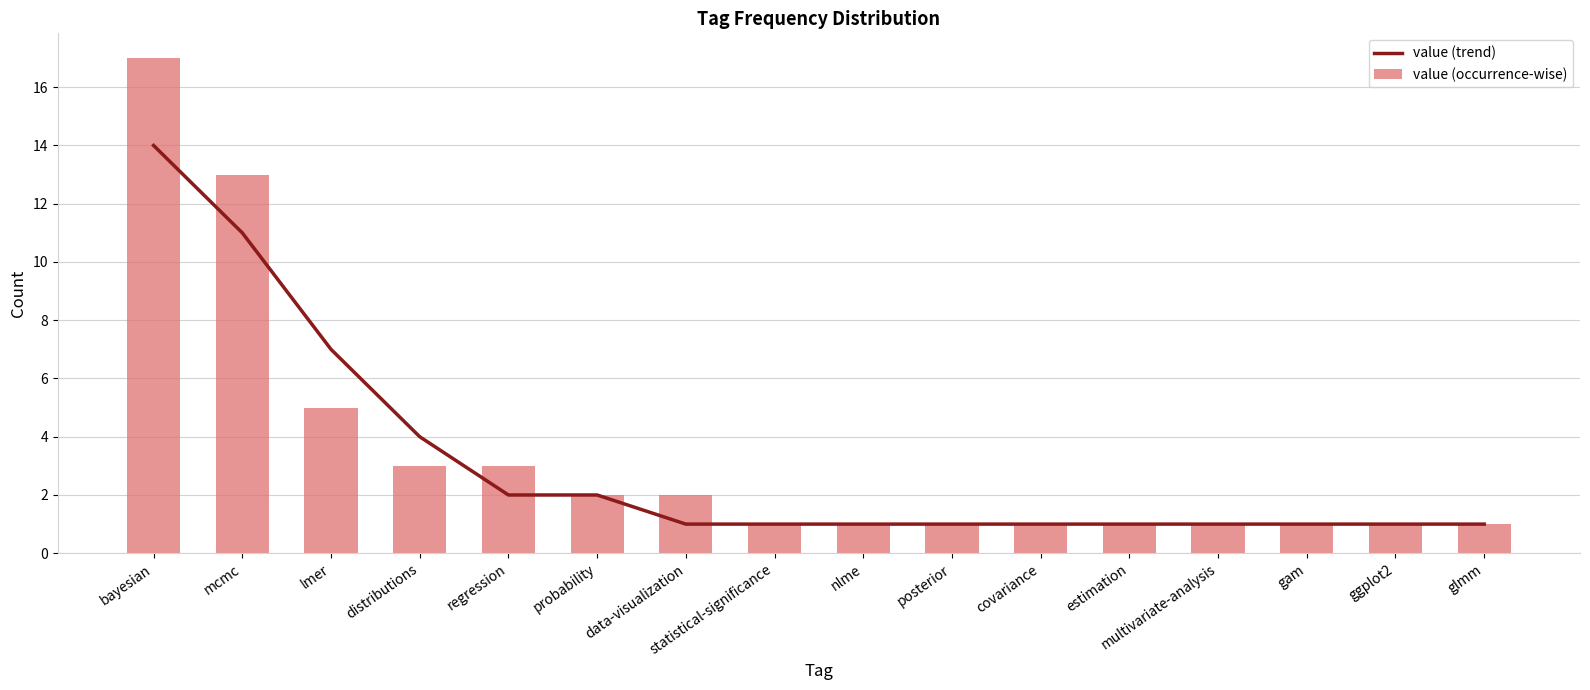

Which series has the largest range (max minus min)?

value (occurrence-wise)